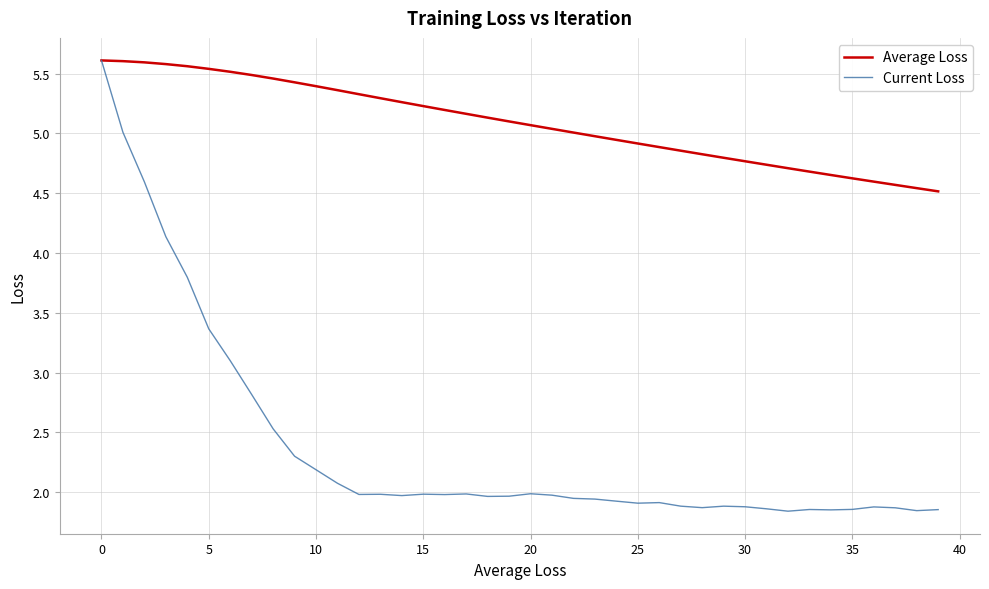

What is the greatest value displayed?

5.6